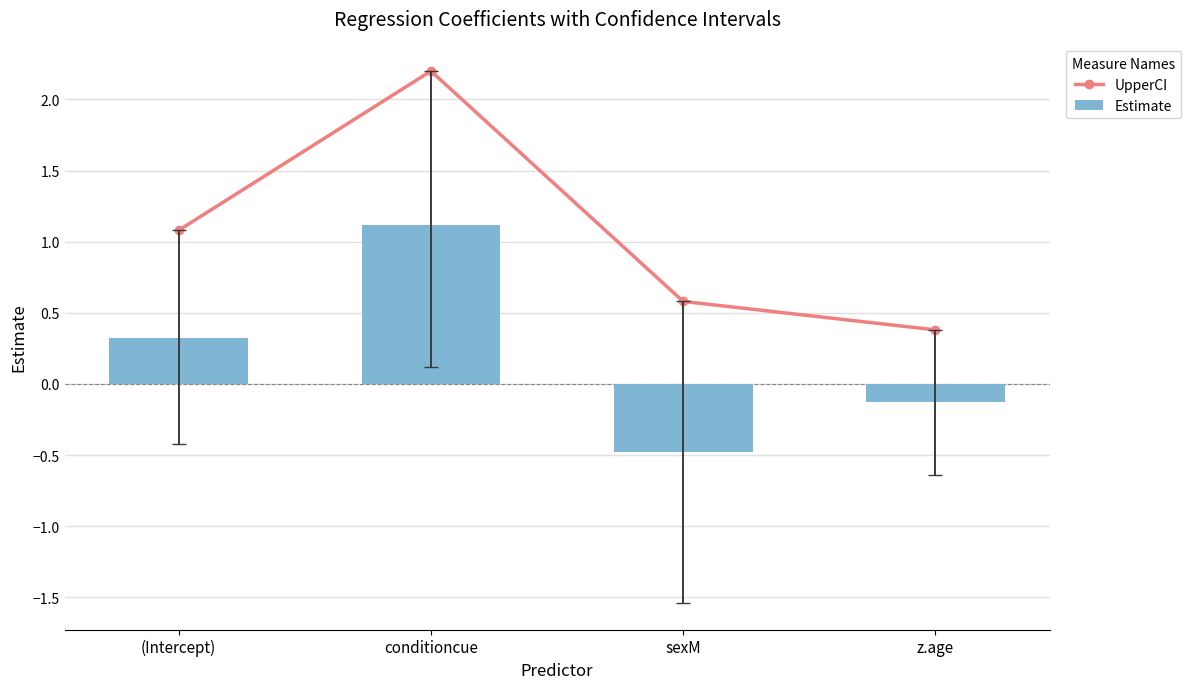

Count the number of data series in this chart.

2